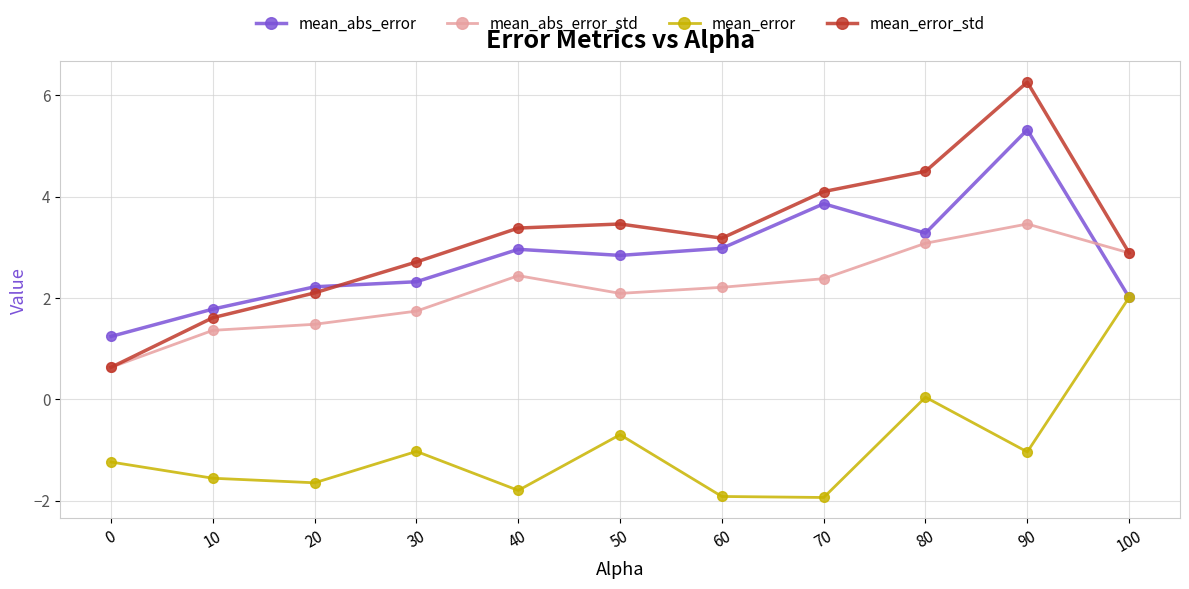

Is it true that mean_abs_error equals 3.9 at 70?

True